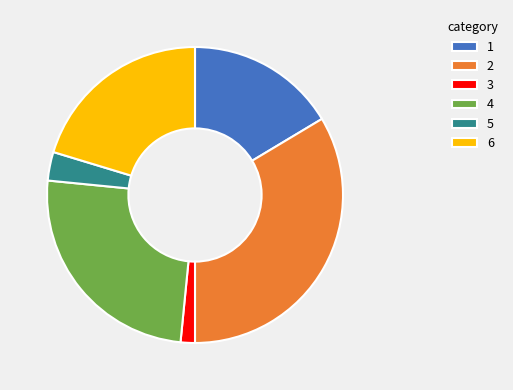

Approximately how many times larger is the value at 4 compared to 1?

1.5